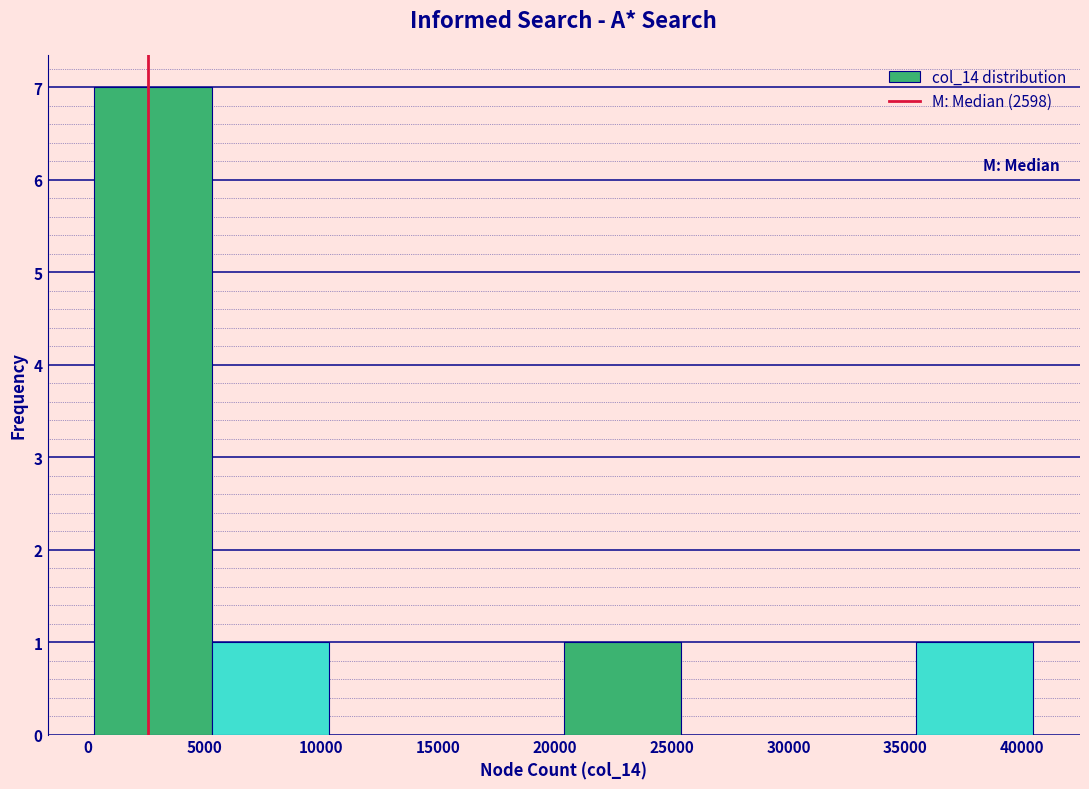

How tall is the bar that spans 5500 to 10500 on the x-axis? Neither the bar edges nor the heights are printed on the chart, so give them approximately, as read against the axes.

1